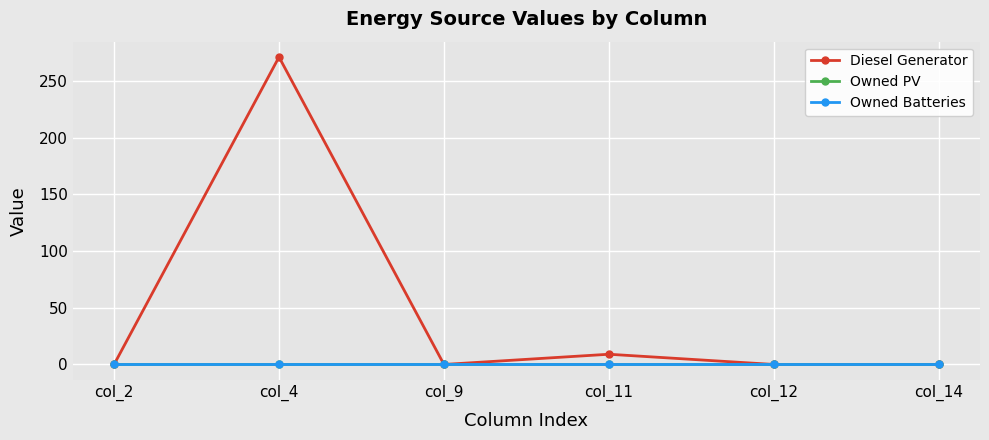

True or false: Owned Batteries and Owned PV cross at least once.

False